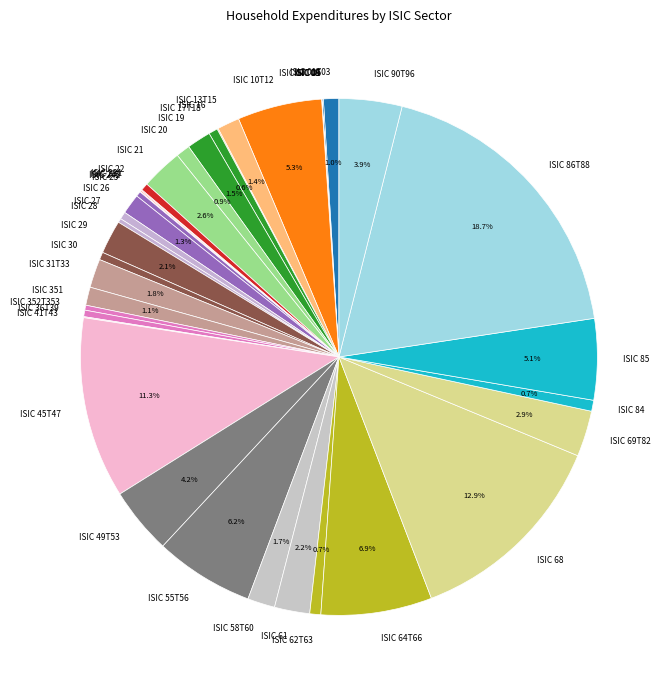

Does any single category account for the majority?

No